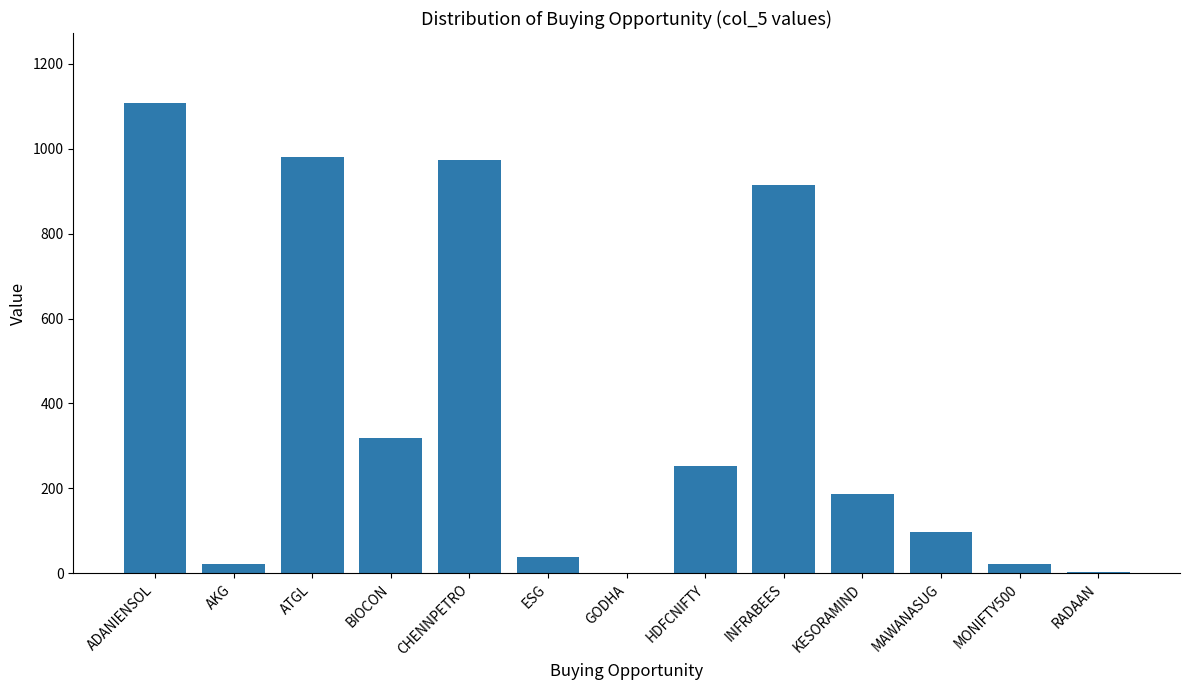

What is the approximate value at MAWANASUG?

96.8